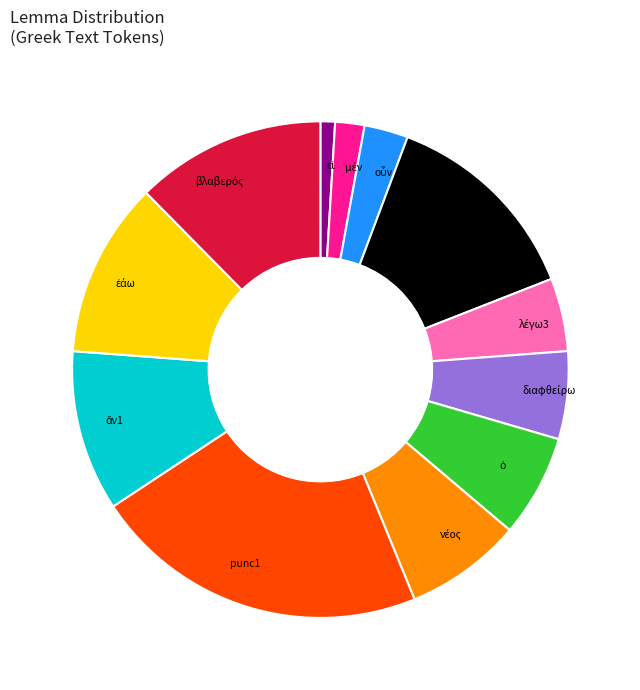

Which category has the biggest portion of the pie?

punc1